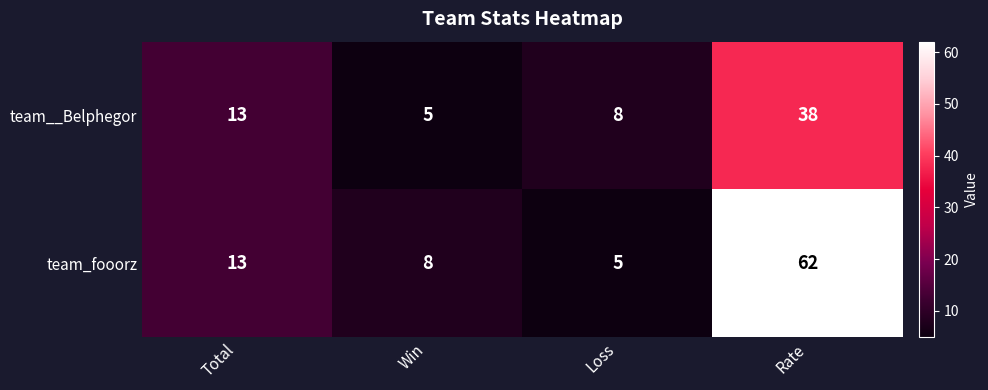

At which category is the sum across all series the highest?

Rate